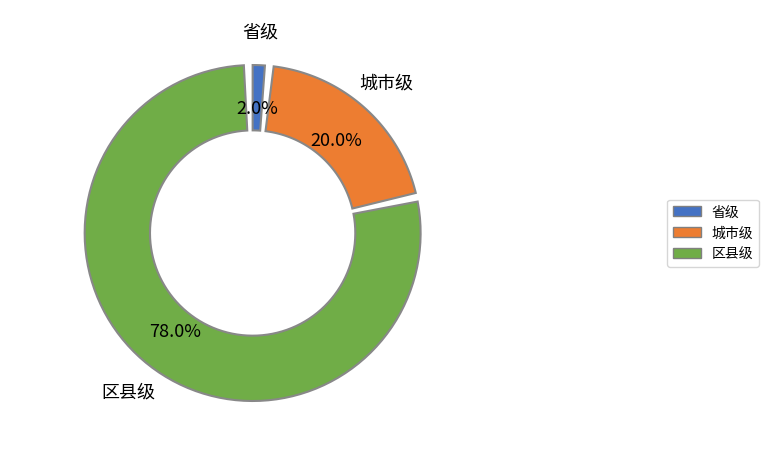

What is the ratio of the value at 省级 to the value at 城市级?

0.1